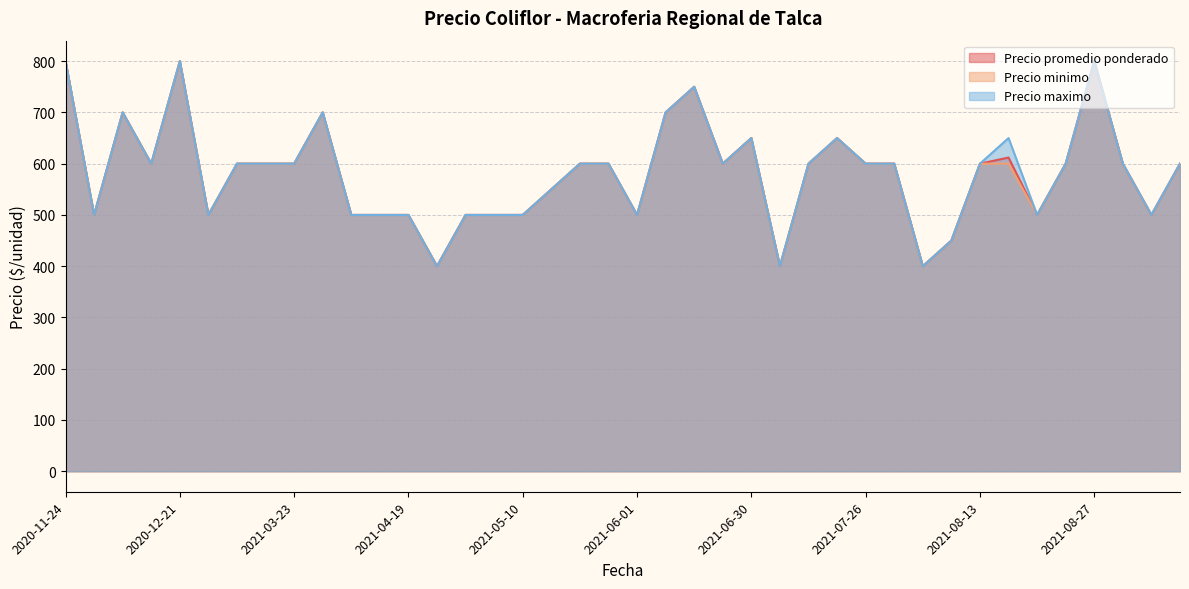

At which label does Precio promedio ponderado reach its peak?

2020-11-24